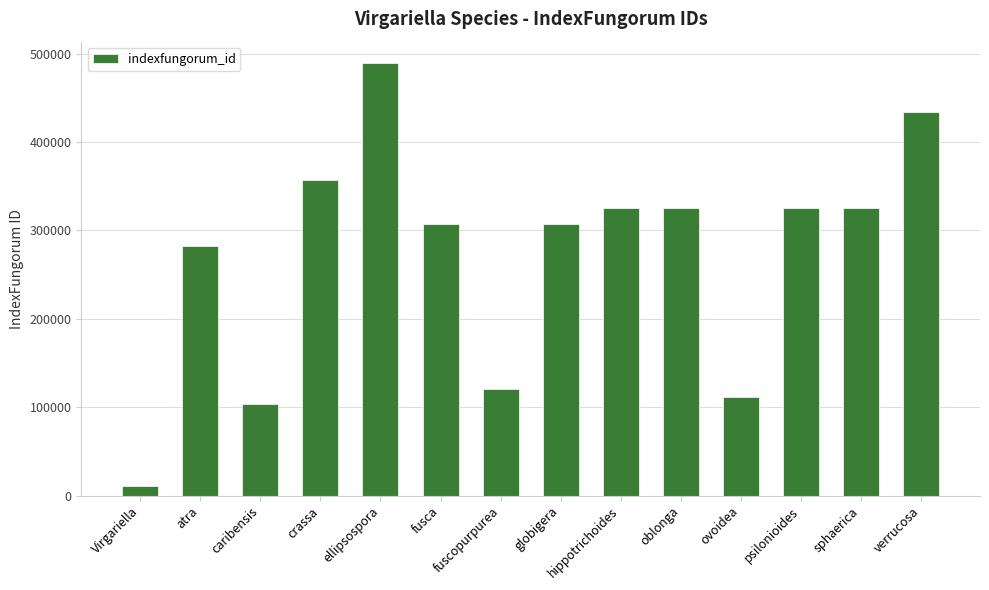

What is the approximate value at verrucosa, to the nearest 10?

433570